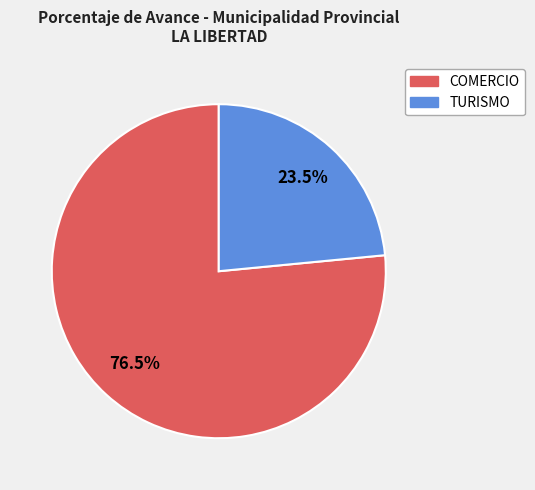

What is the largest slice in the pie chart?

COMERCIO